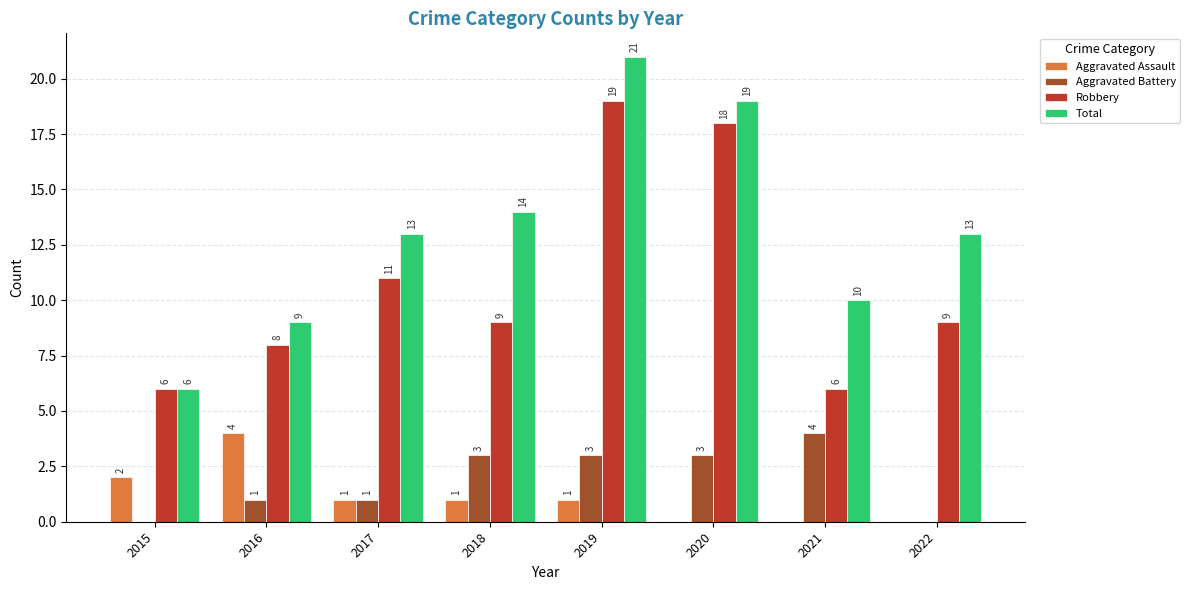

Between 2019 and 2022, which series saw the biggest shift?

Robbery